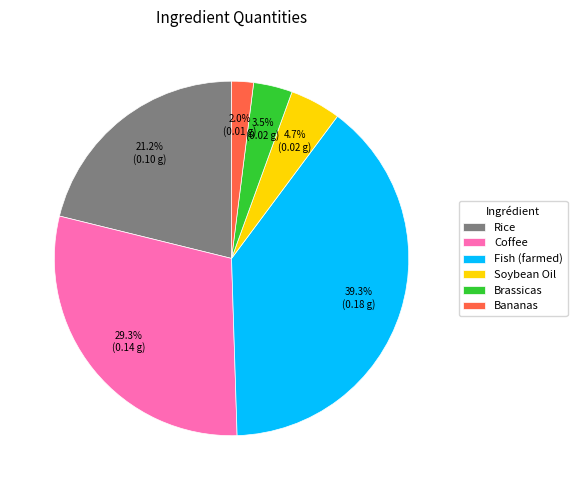

The Bananas slice represents 2% of the pie. True or false?

True